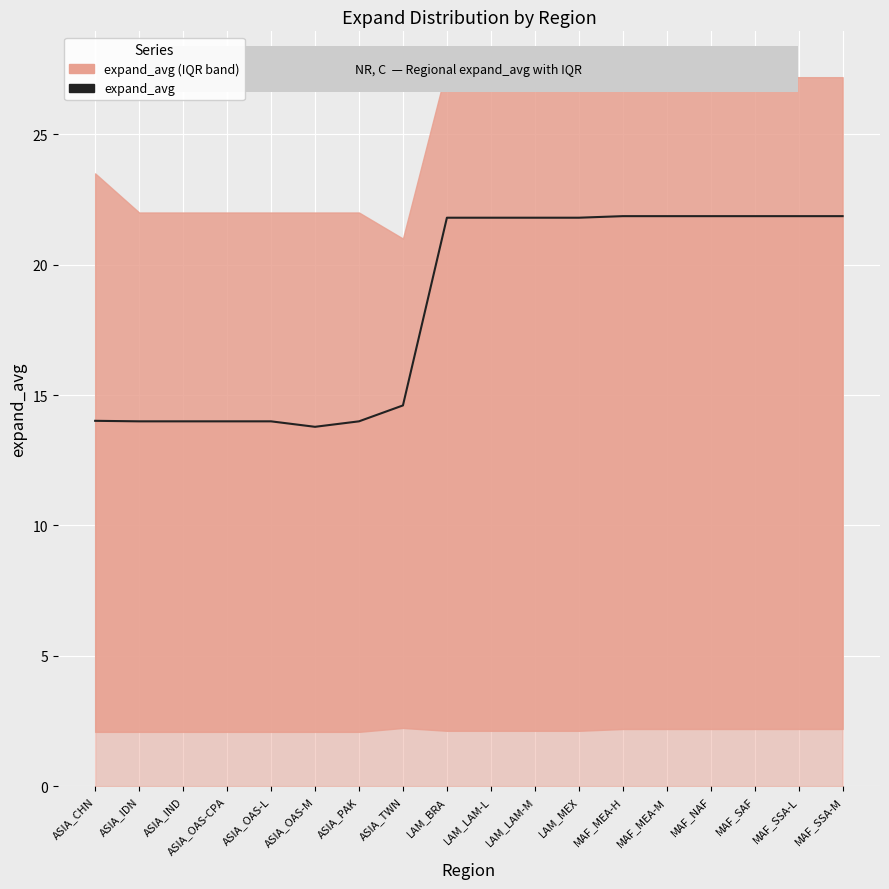

Rank the categories by value from highest to lowest.

MAF_MEA-H, MAF_MEA-M, MAF_NAF, MAF_SAF, MAF_SSA-L, MAF_SSA-M, LAM_BRA, LAM_LAM-L, LAM_LAM-M, LAM_MEX, ASIA_TWN, ASIA_CHN, ASIA_IDN, ASIA_IND, ASIA_OAS-CPA, ASIA_OAS-L, ASIA_PAK, ASIA_OAS-M